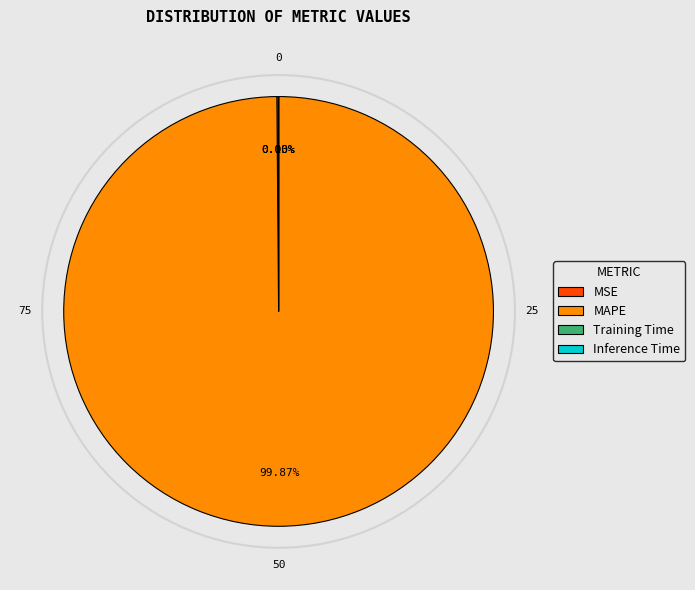

Is MAPE the majority of the pie?

Yes